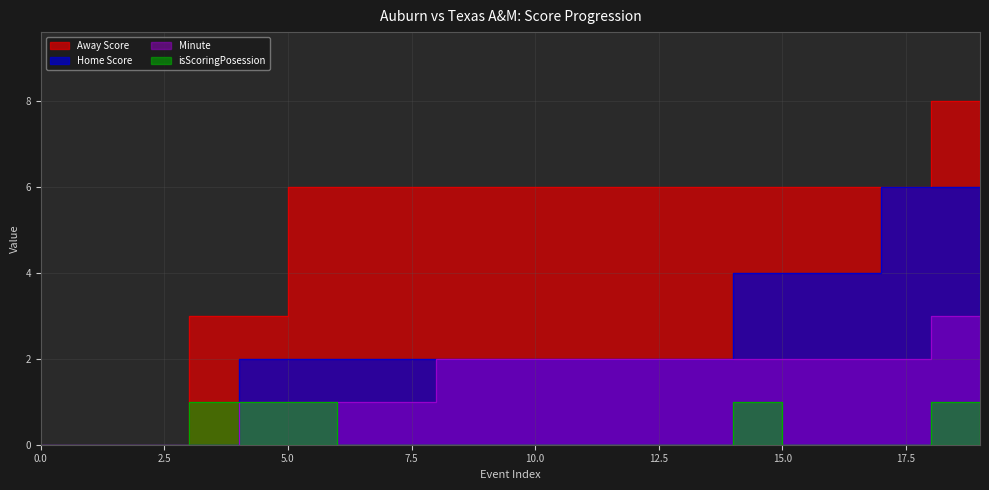

True or false: Minute and Home Score cross at least once.

False